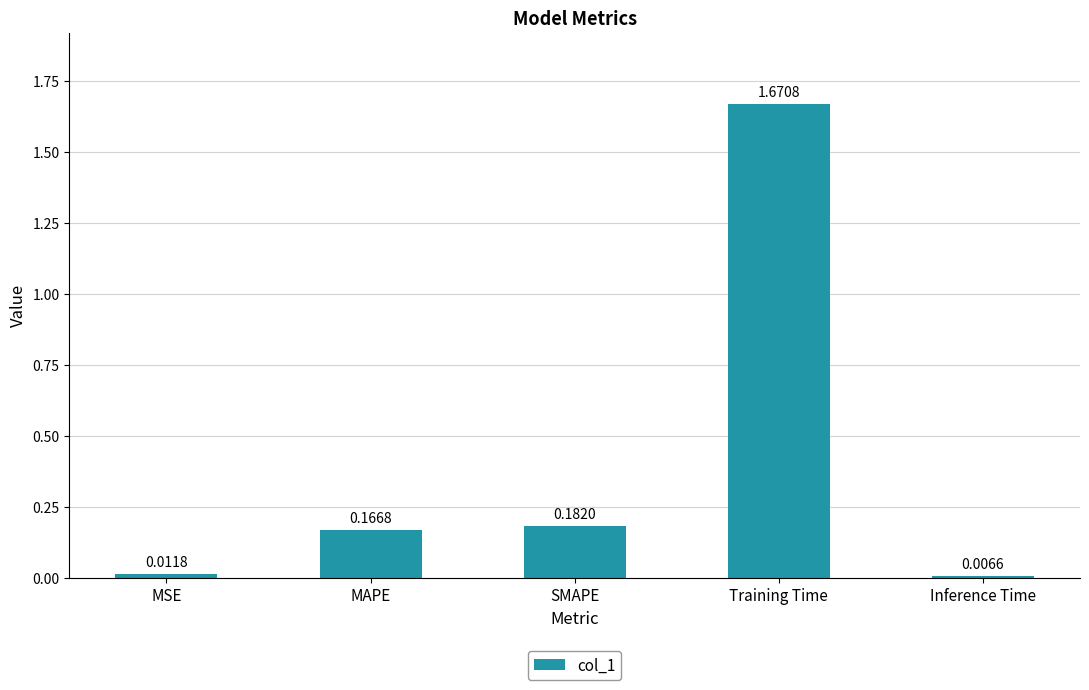

What is the change in value from MSE to Training Time?

+1.7